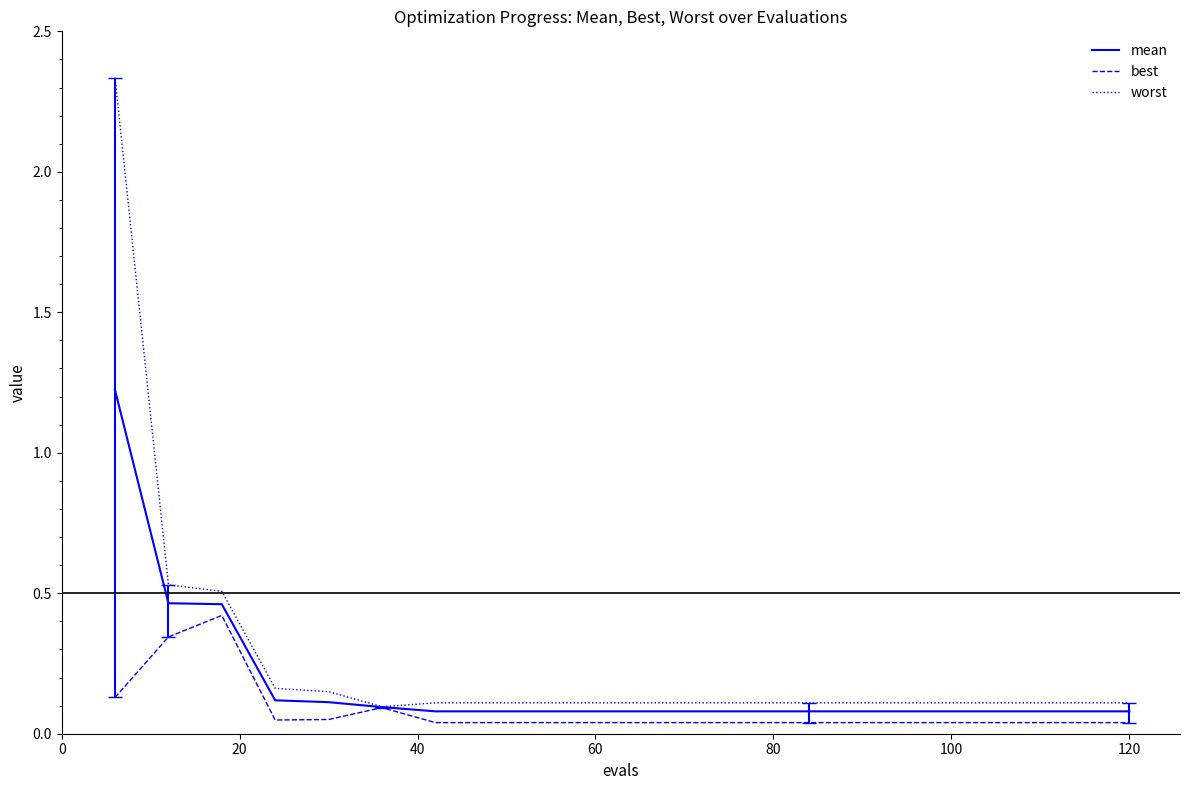

Rank the series by their maximum value, from highest to lowest.

worst, mean, best